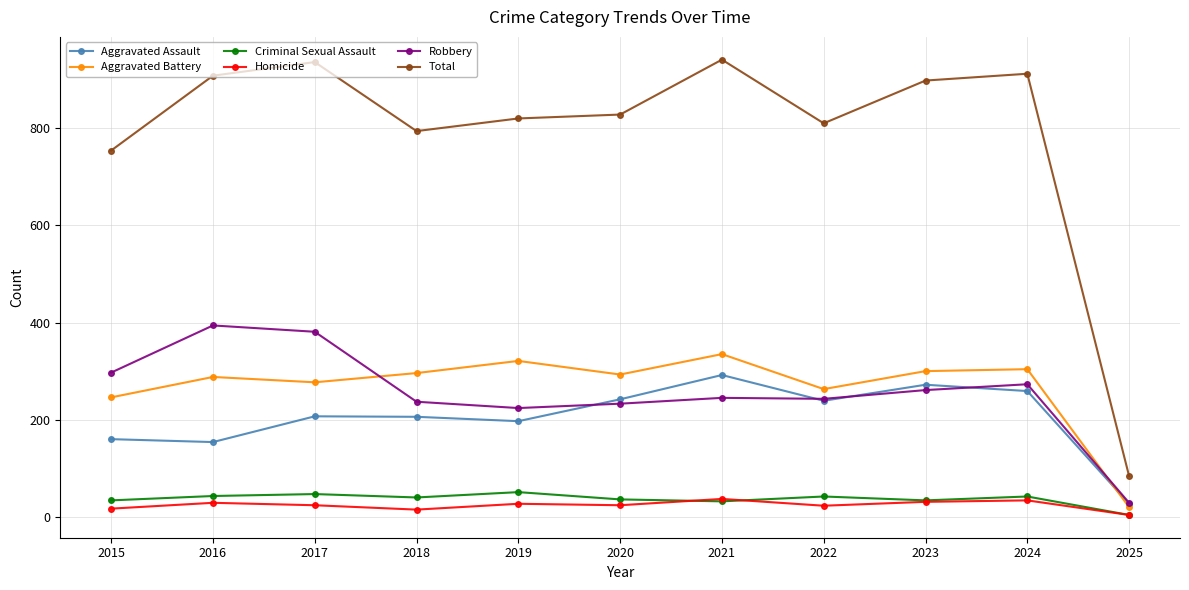

Rank the series by their maximum value, from highest to lowest.

Total, Robbery, Aggravated Battery, Aggravated Assault, Criminal Sexual Assault, Homicide